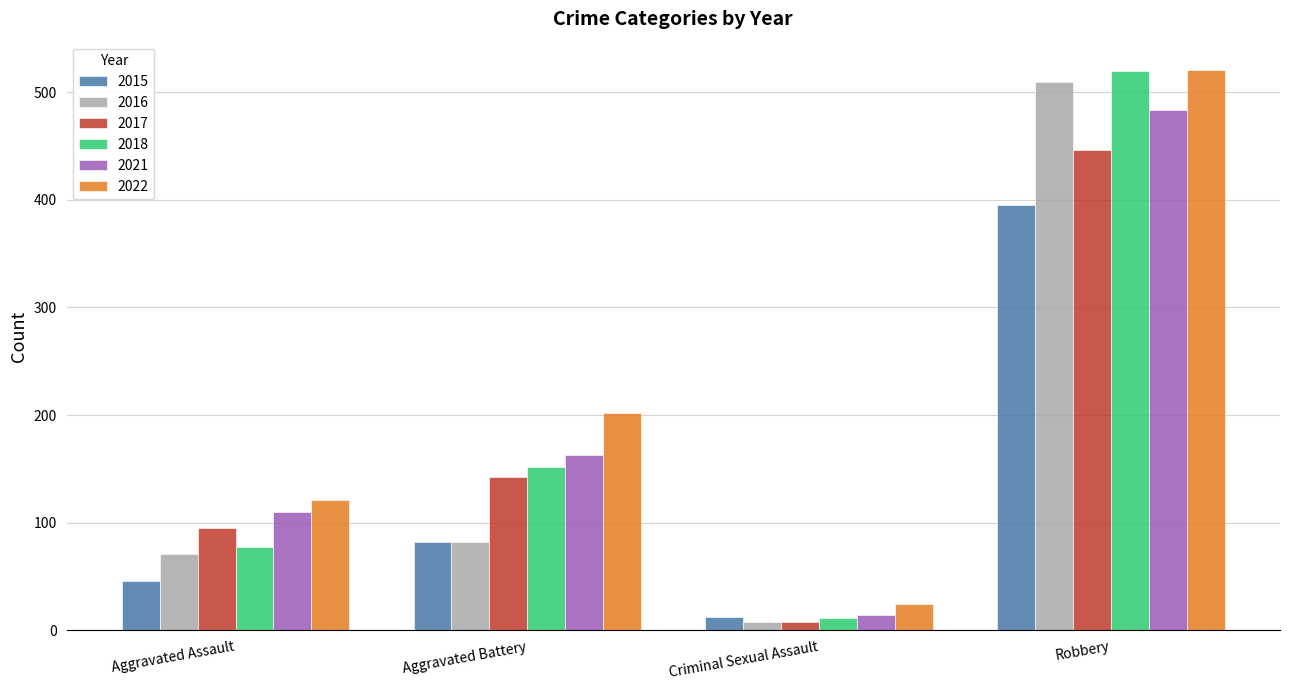

What is the difference between the second highest and minimum values in the 2018 series?

141